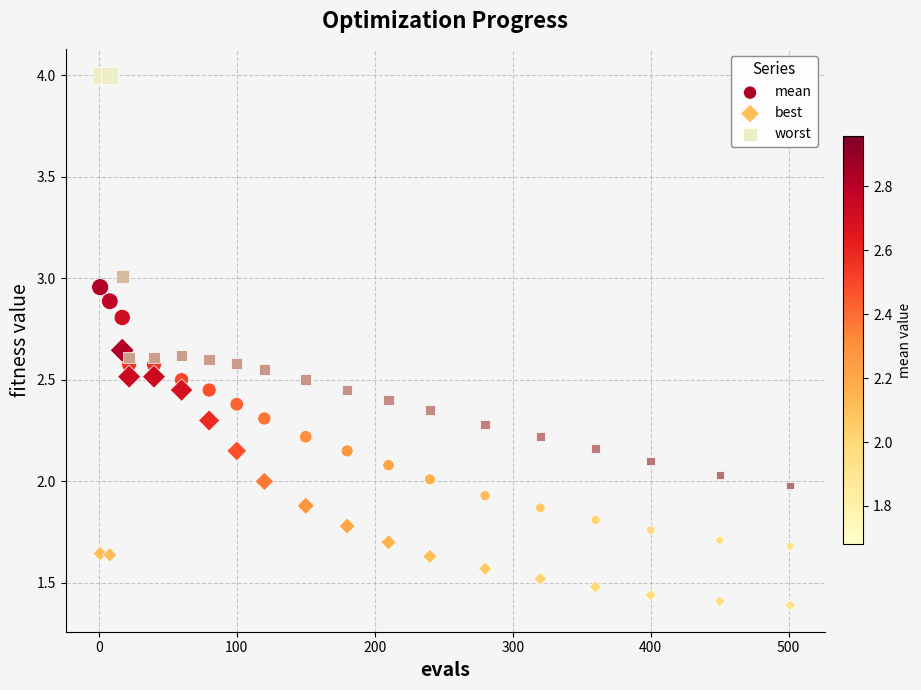

Across all data points, what is the range of X values (max minus min)?

500.0